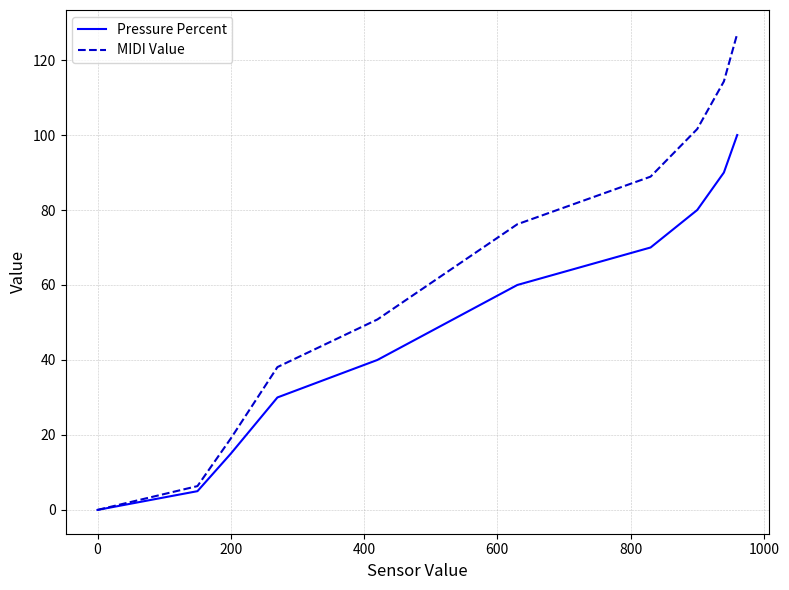

What are all the series names shown in the legend?

Pressure Percent, MIDI Value